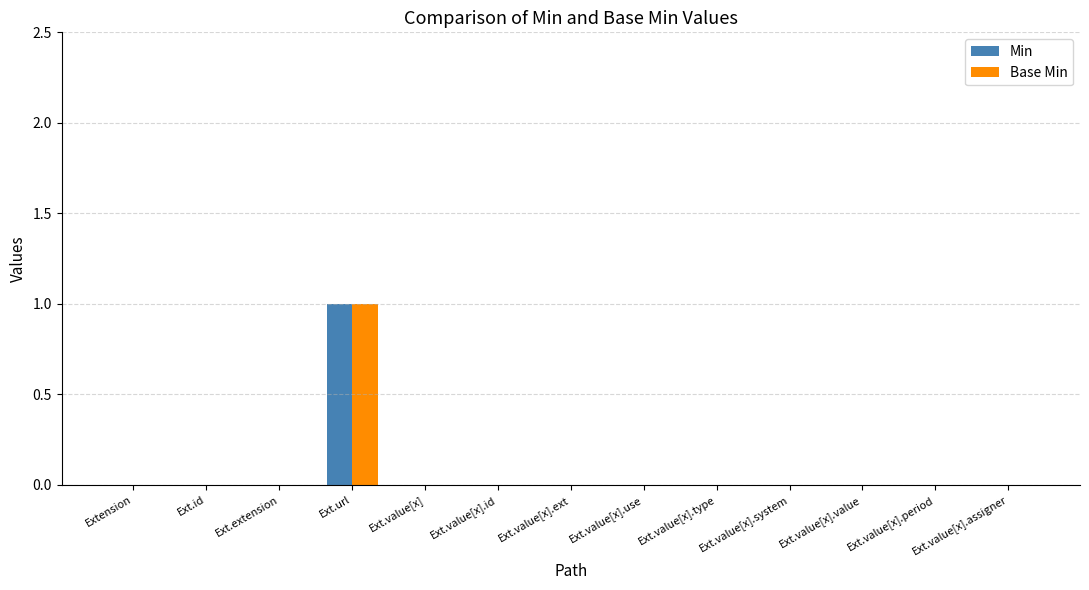

True or false: Base Min has a value of -1 at Ext.value[x].assigner.

False